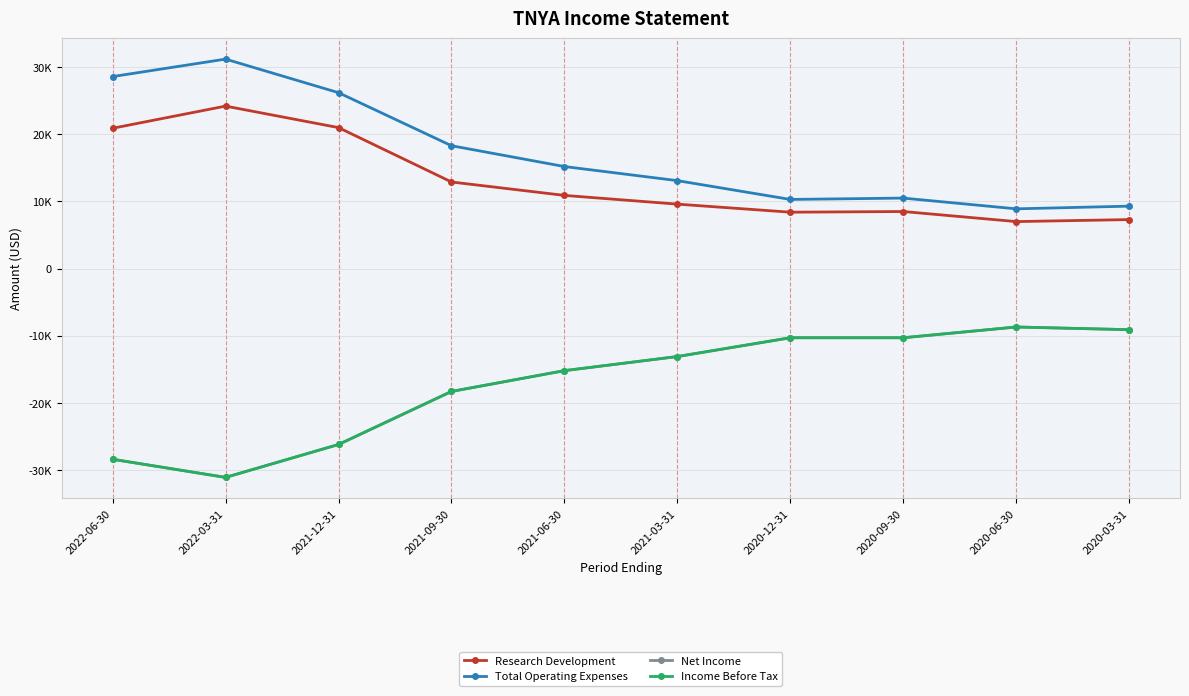

Where does the Income Before Tax series first go above -13100?

2020-12-31